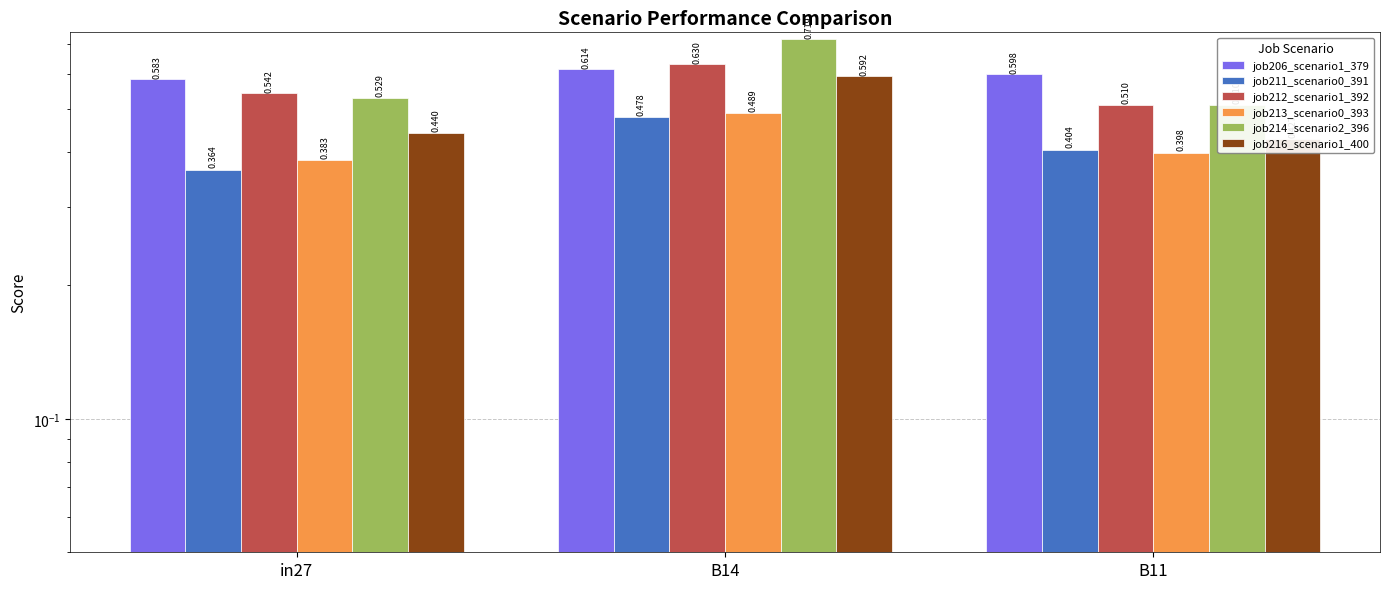

How many groups of bars are there?

3